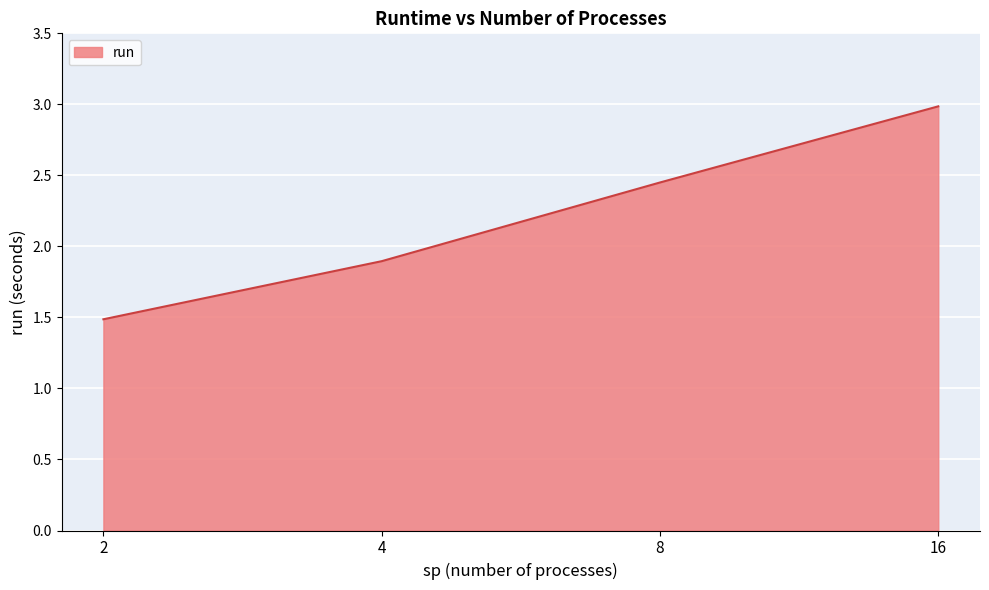

What is the approximate value at 2?

1.5